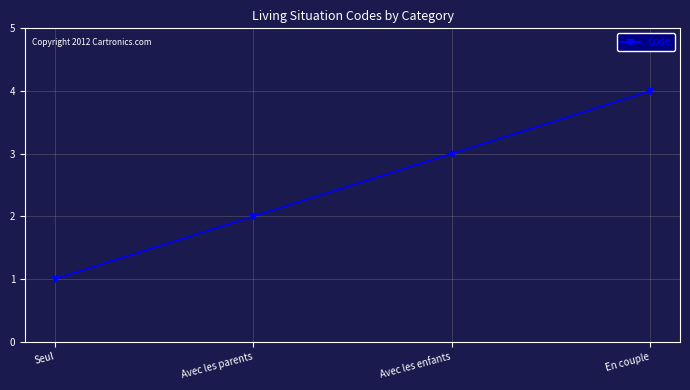

Which category has the lowest value across all series?

Seul